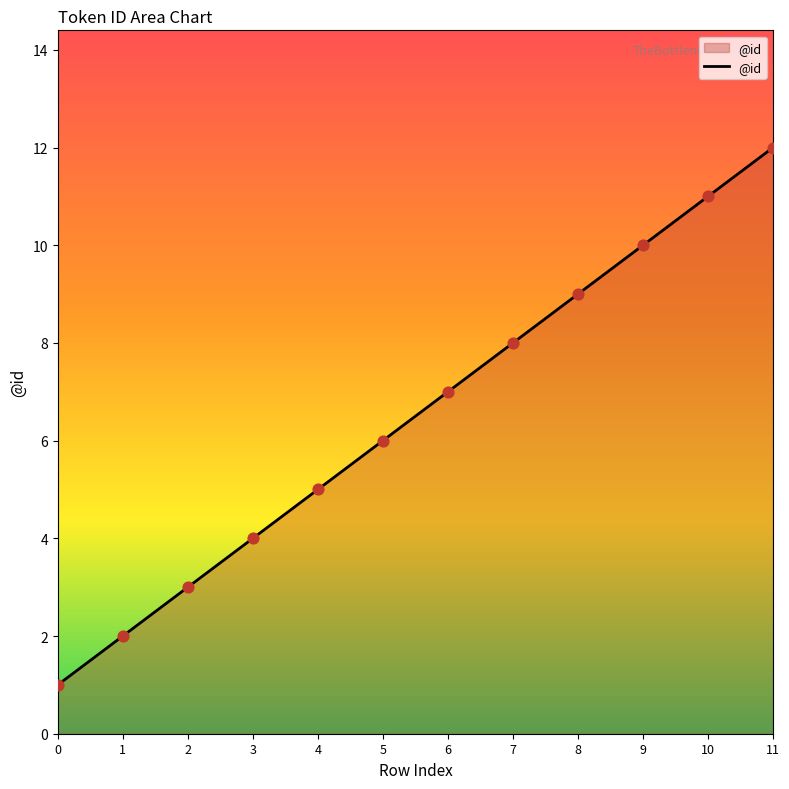

Approximately how many times larger is the value at 9 compared to 8?

1.1